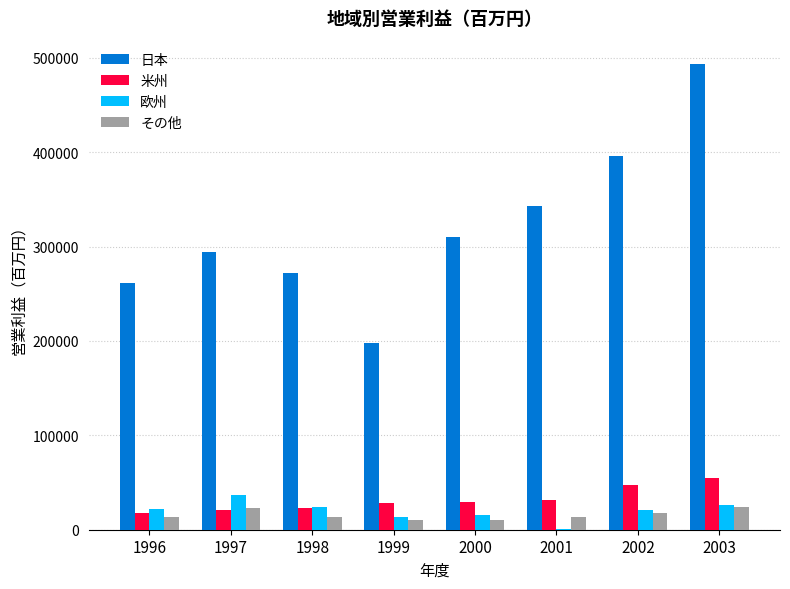

Is the value of 日本 at 2002 greater than the value of その他 at 1999?

Yes